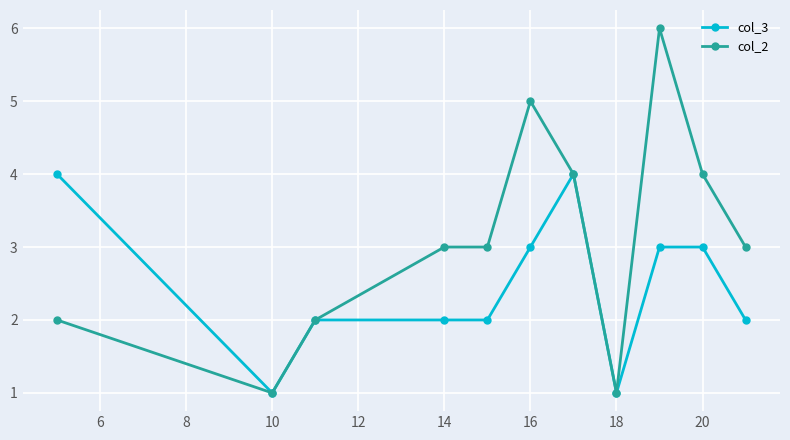

Which series has the largest range (max minus min)?

col_2